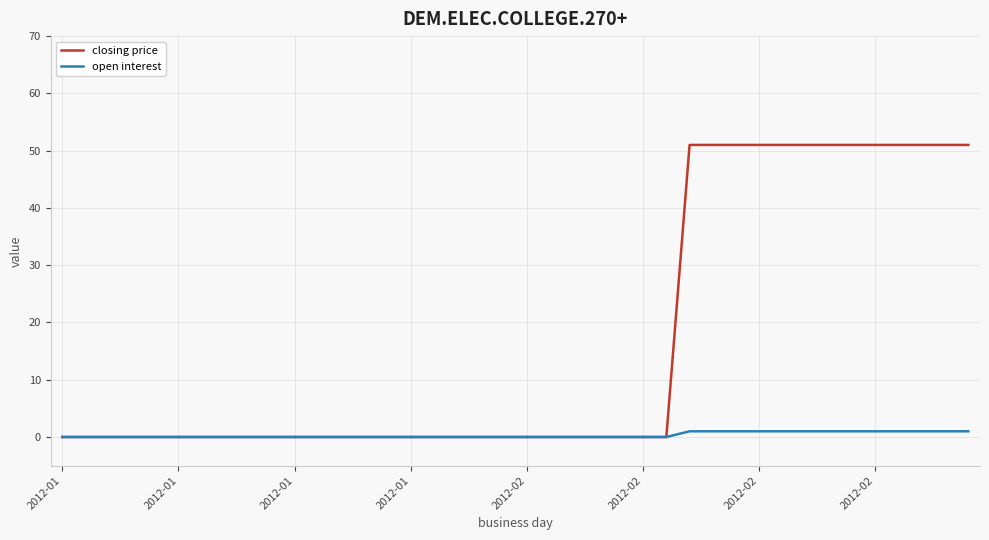

Which series has the largest range (max minus min)?

closing price